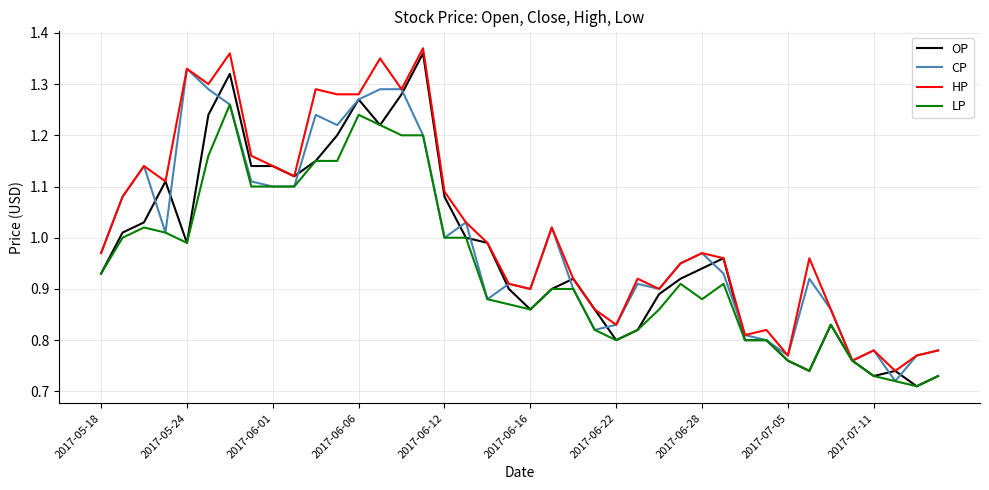

List the series in order of their overall mean, lowest first.

LP, OP, CP, HP